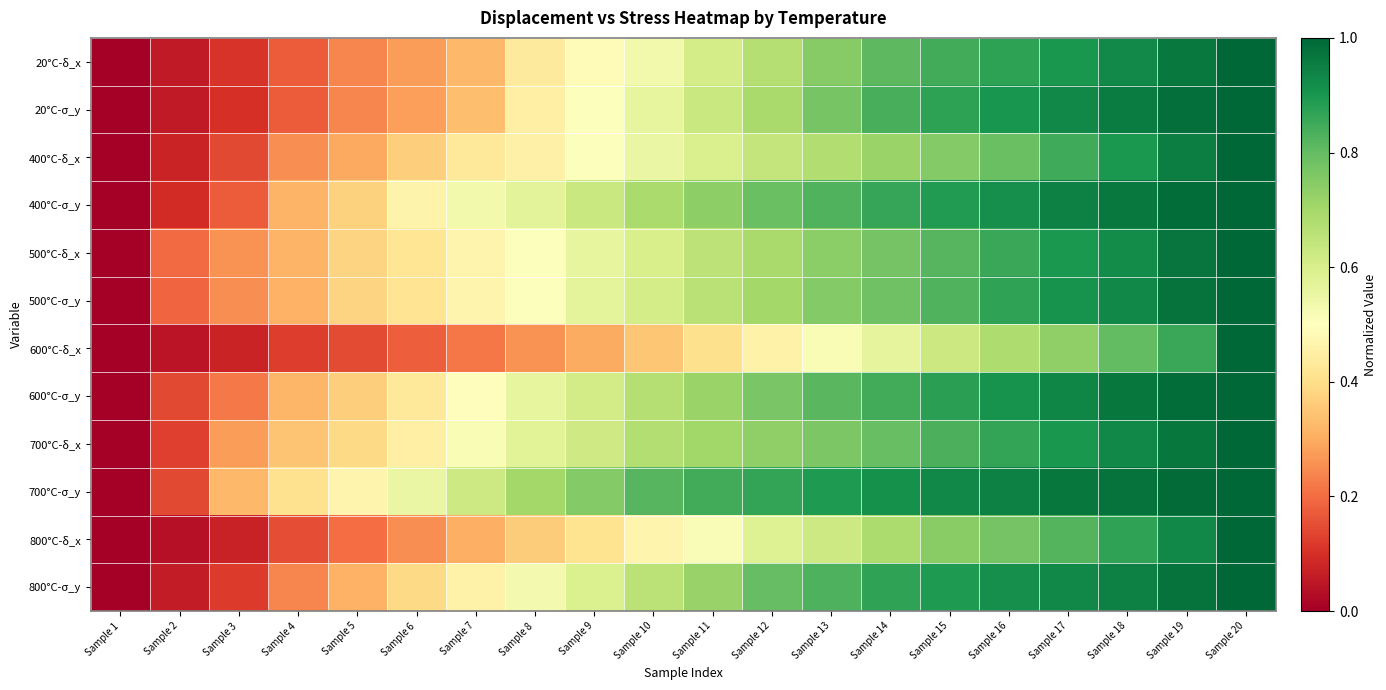

Which series changed the most between Sample 14 and Sample 19?

600°C-δ_x